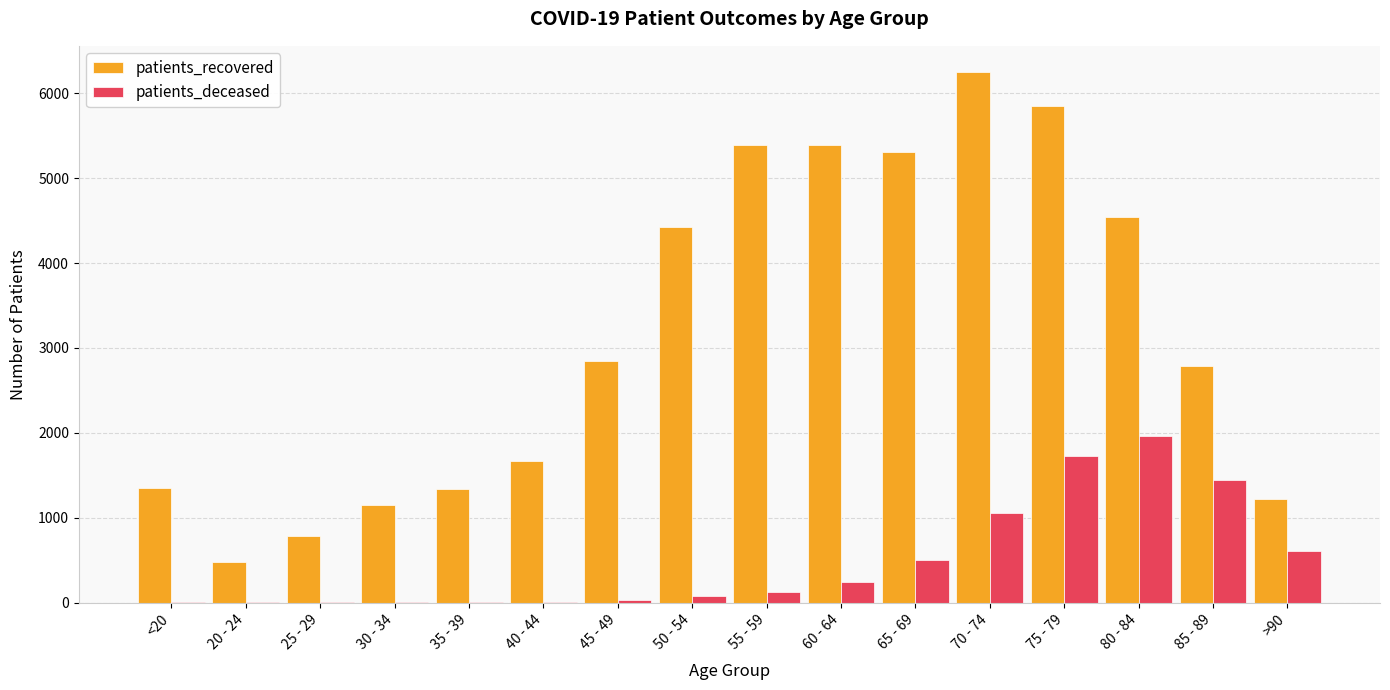

Which series has the largest total across all categories?

patients_recovered